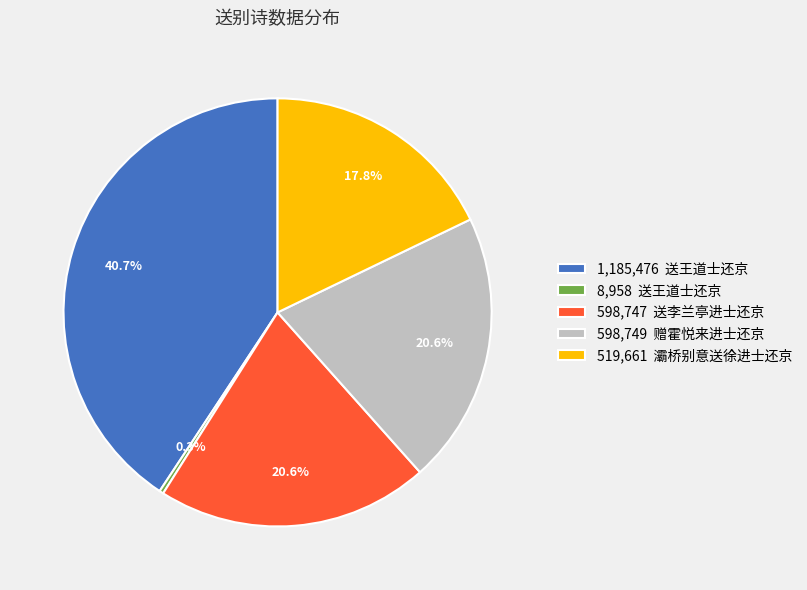

Approximately how many times larger is the value at 519,661 灞桥别意送徐进士还京 compared to 8,958 送王道士还京?

58.0